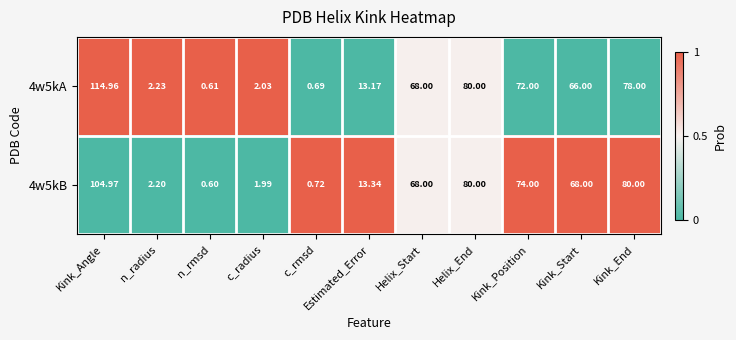

How many categories are shown in the chart?

11